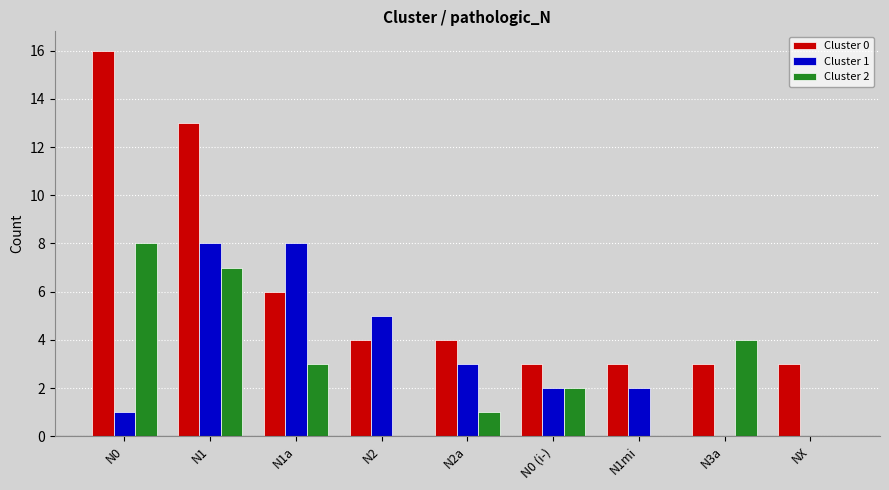

What is the average value of the Cluster 1 series?

3